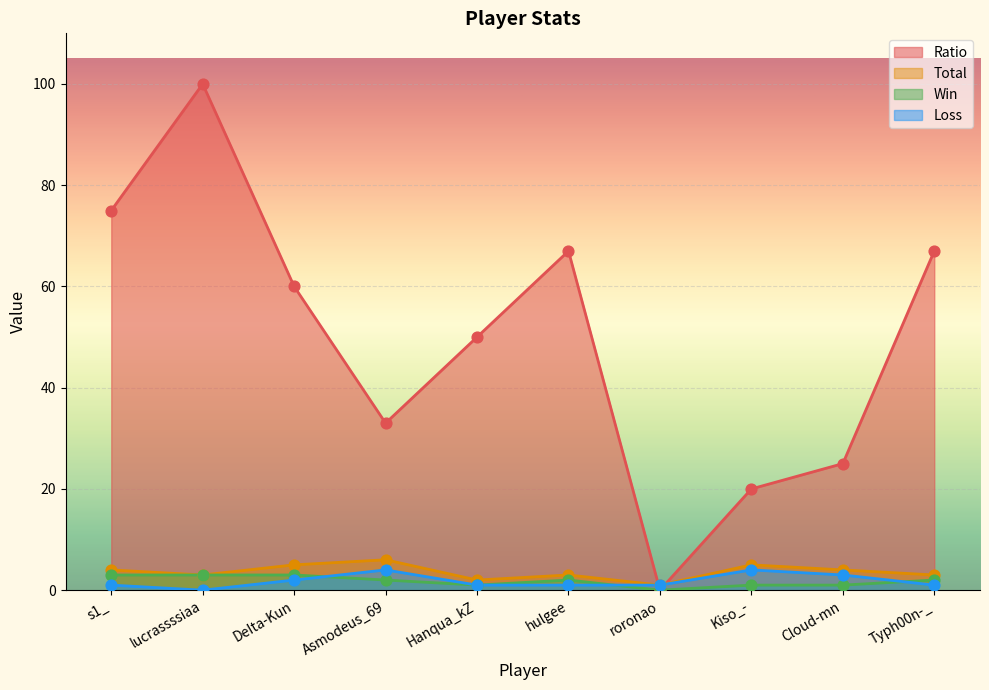

Is the value of Win at roronao greater than the value of Loss at s1_?

No